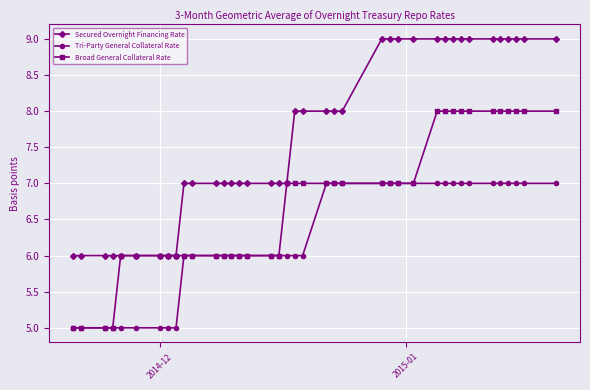

Which series has the largest total across all categories?

Secured Overnight Financing Rate